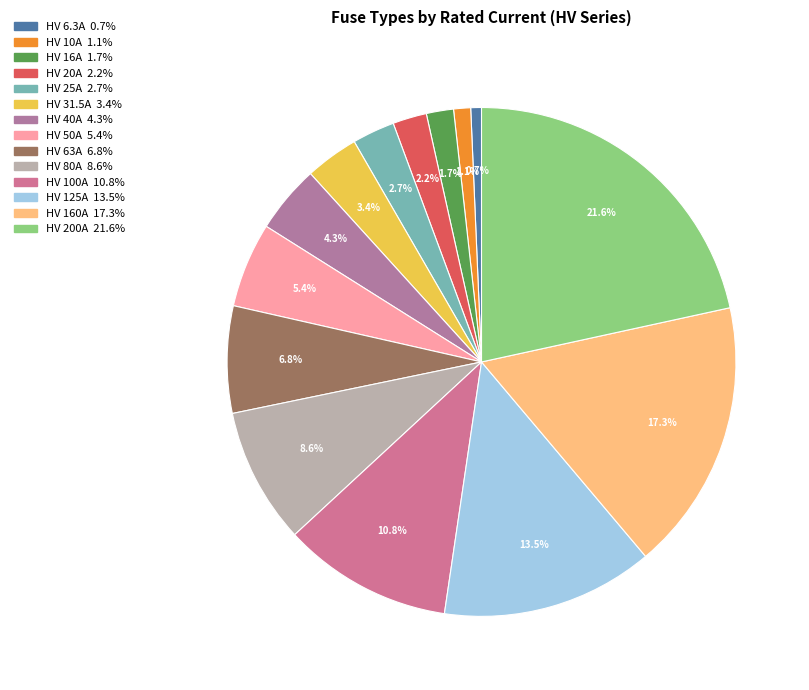

To the nearest percent, what is the average slice percentage?

7%